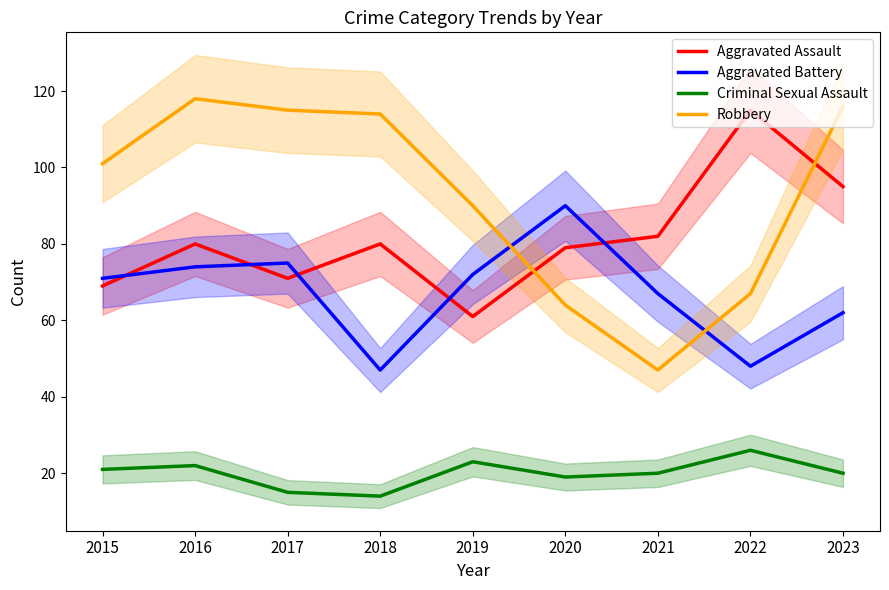

What is the value of the Robbery point at the 3rd from the left?

115